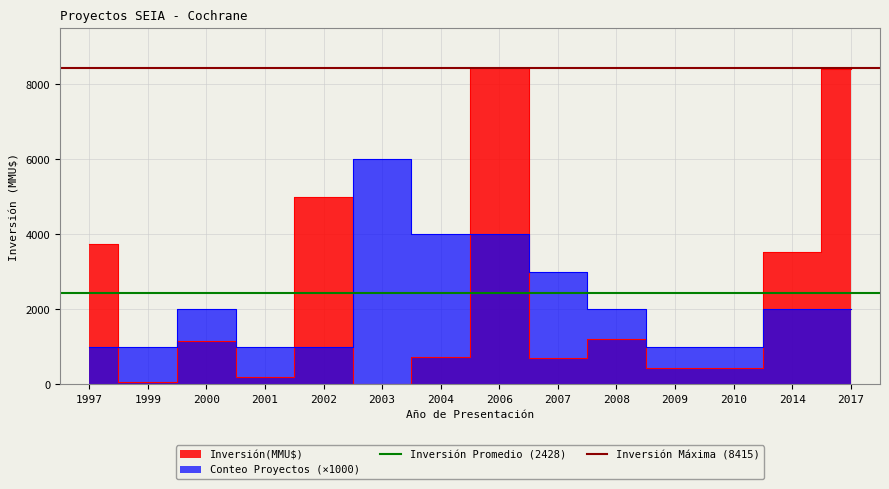

How many lines are shown in the chart?

2